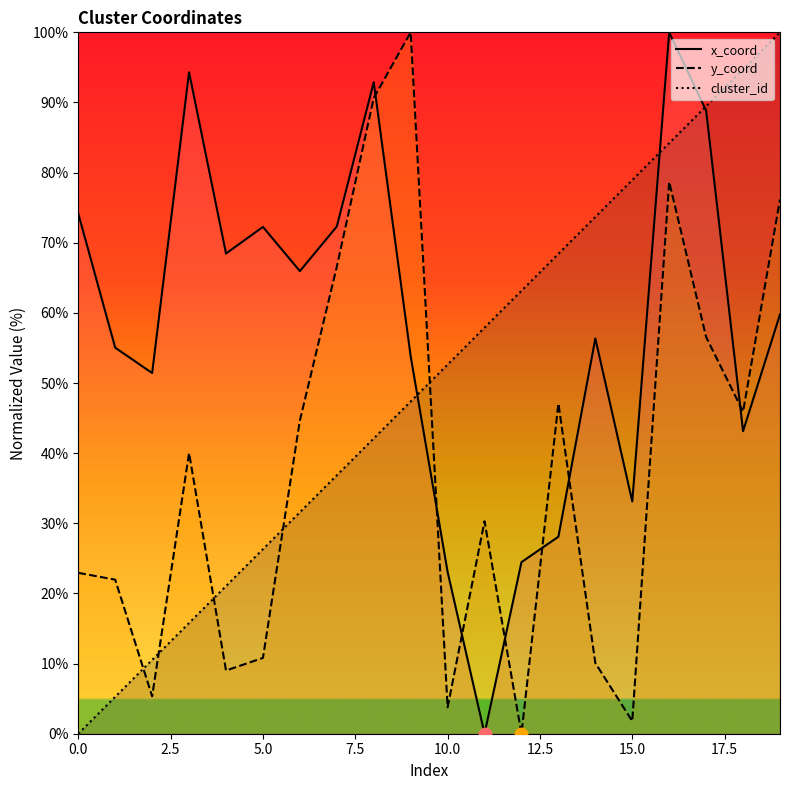

Reading left to right, what are all the values shown in this chart?

x_coord: 74.2	55.0	51.4	94.3	68.5	72.3	66.0	72.3	92.9	53.8	23.1	0.0	24.5	28.1	56.4	33.1	100.0	88.8	43.1	59.8
y_coord: 22.9	22.0	5.3	40.0	9.0	10.8	44.7	66.6	90.6	100.0	3.8	30.3	0.0	47.1	10.1	1.8	78.7	56.5	45.9	76.2
cluster_id: 0.0	5.3	10.5	15.8	21.1	26.3	31.6	36.8	42.1	47.4	52.6	57.9	63.2	68.4	73.7	78.9	84.2	89.5	94.7	100.0